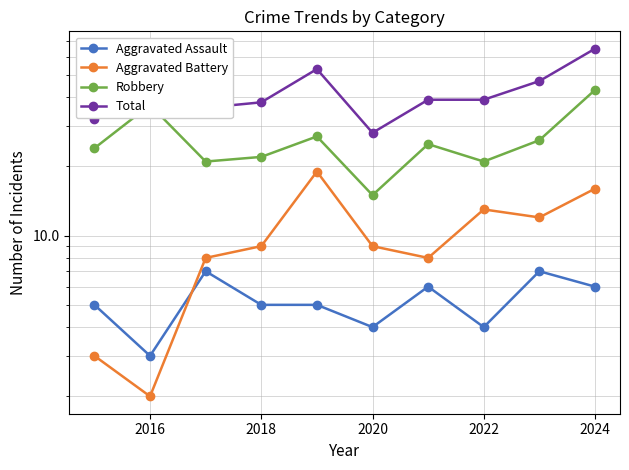

The value of Robbery at 2018 is 8. True or false?

False